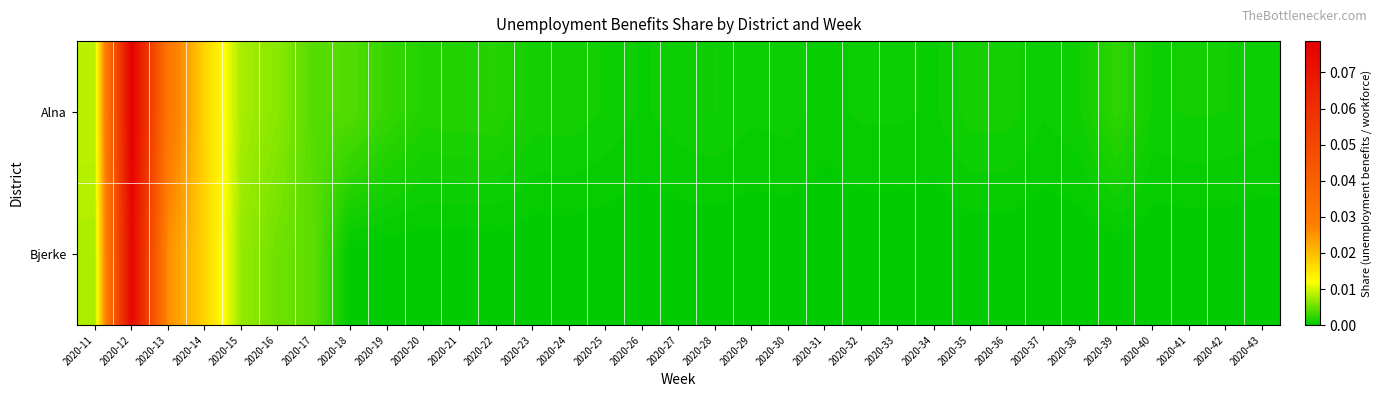

At which category is the sum across all series the highest?

2020-12